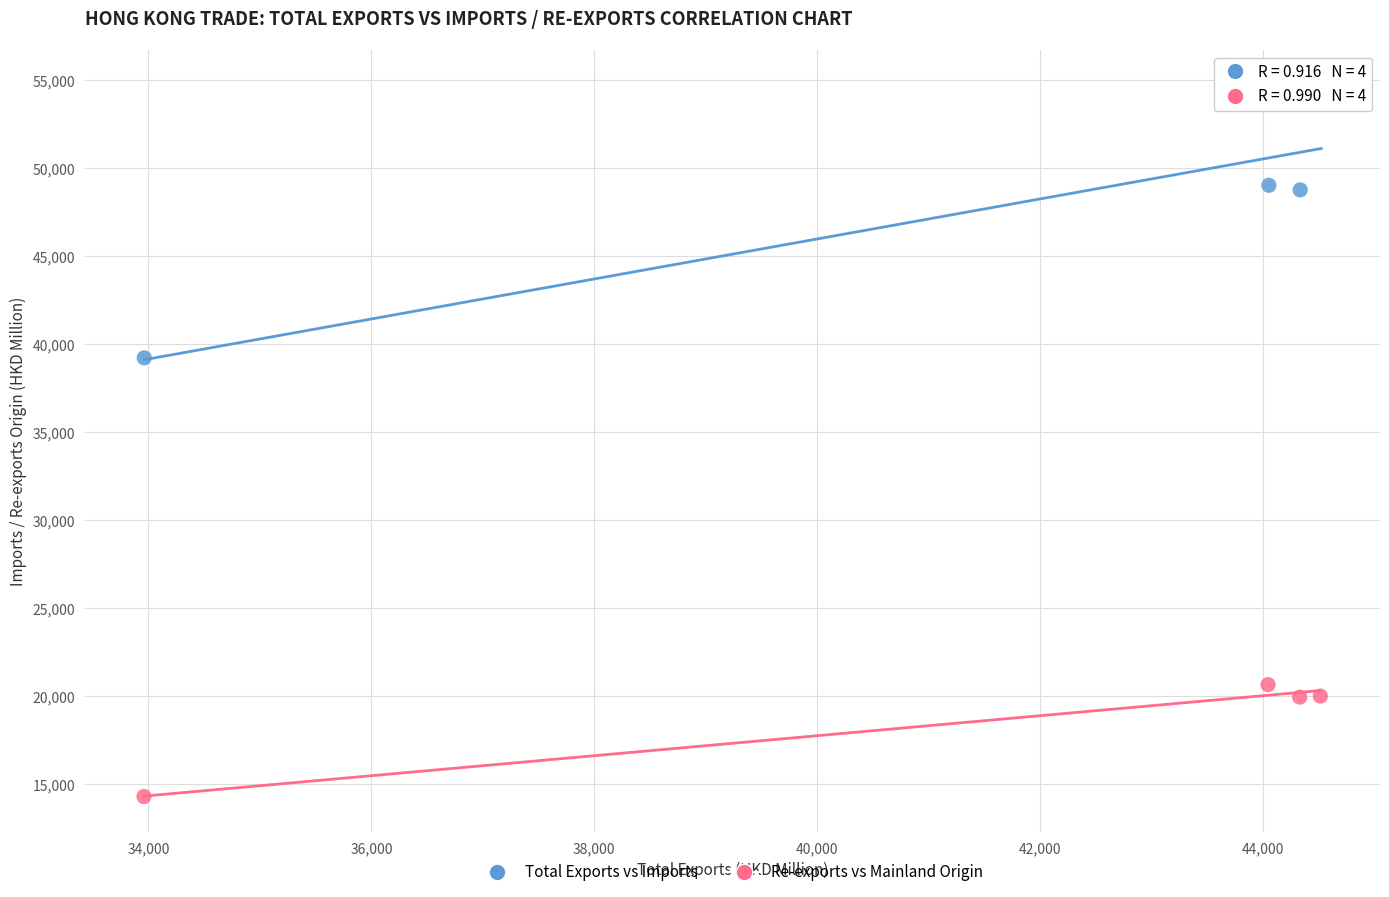

Which series has the largest Y range (max minus min)?

Total Exports vs Imports